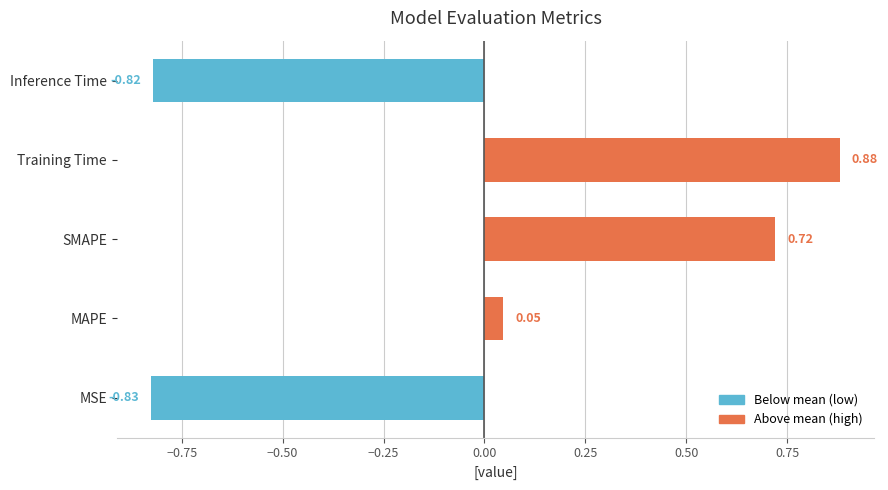

Which label corresponds to the smallest value in the chart?

MSE